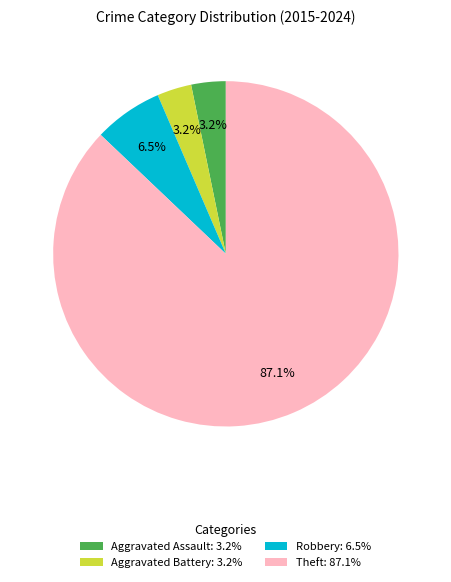

How many slices are in this pie chart?

4